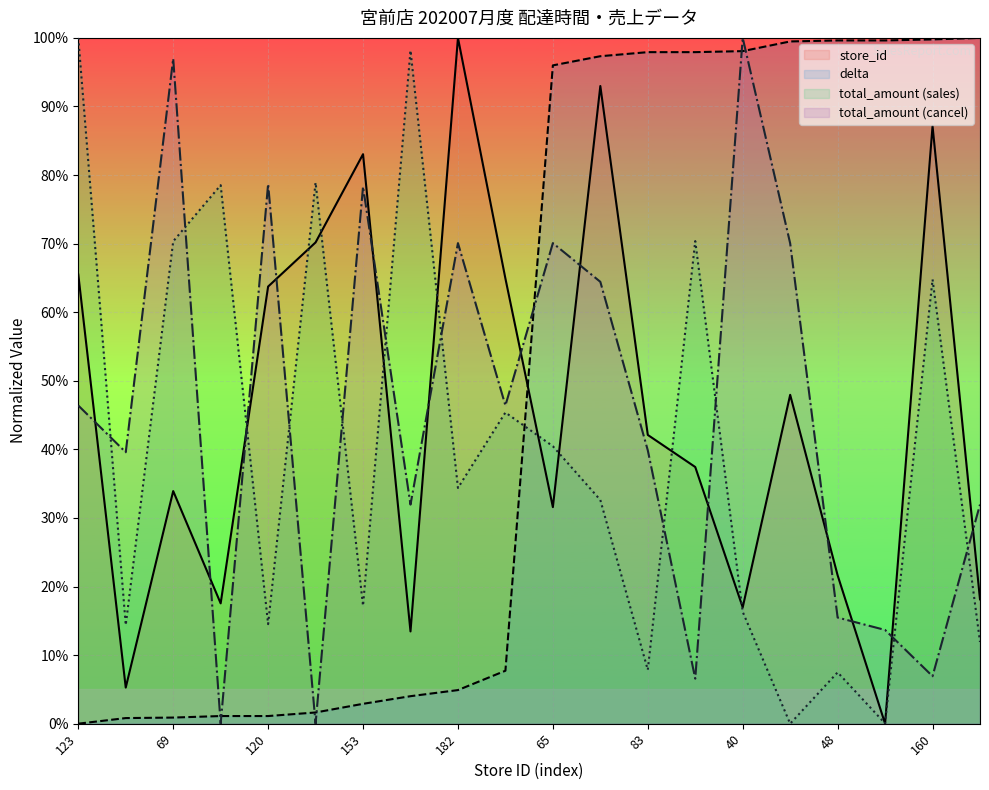

True or false: total_amount_cancel and total_amount_sales cross at least once.

True